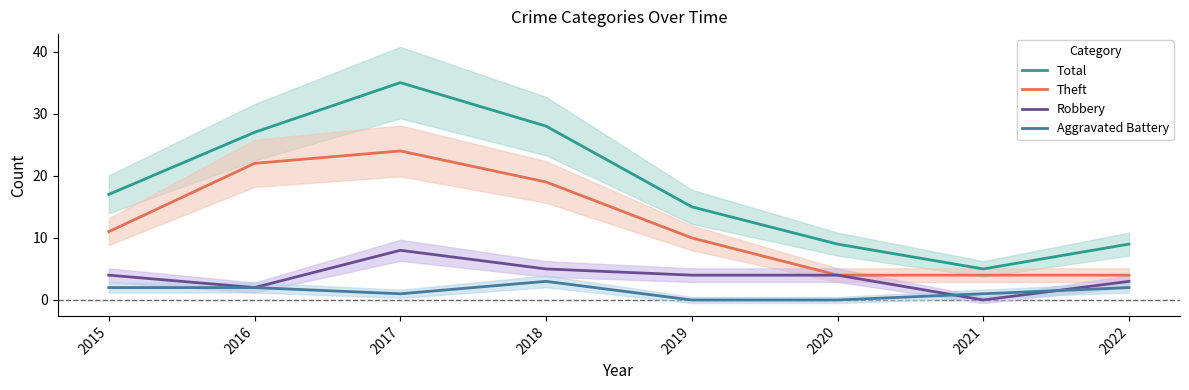

Reading right to left, extract all data points from this chart.

Total: 9	5	9	15	28	35	27	17
Theft: 4	4	4	10	19	24	22	11
Robbery: 3	0	4	4	5	8	2	4
Aggravated Battery: 2	1	0	0	3	1	2	2